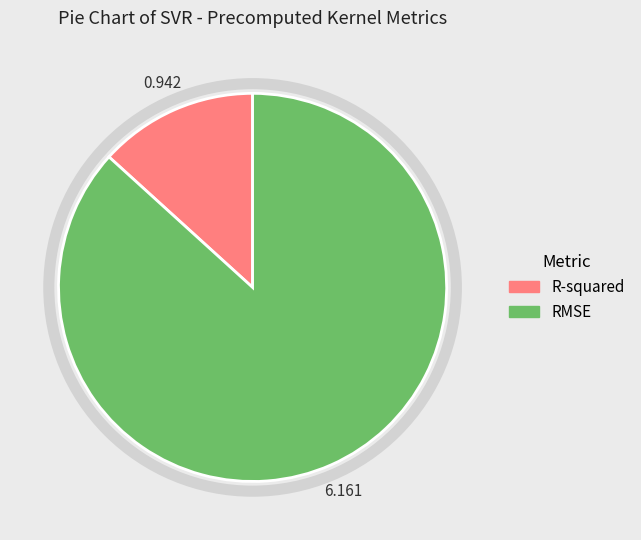

Does RMSE account for over 50% of the chart?

Yes